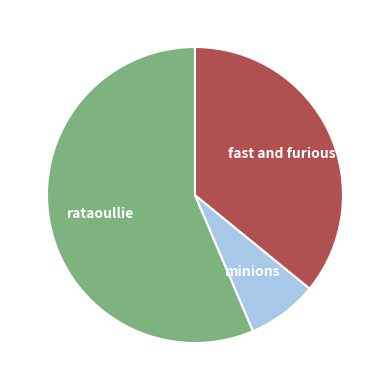

Is the sum of fast and furious and rataoullie greater than half?

Yes